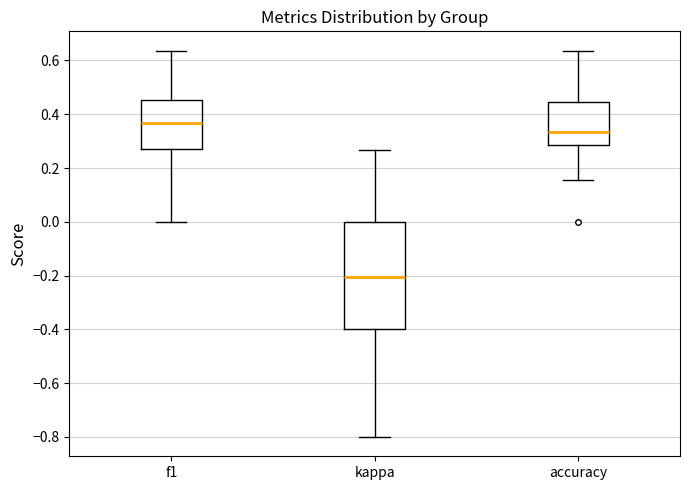

Reading left to right, read every box against the y-axis: the position of its median line, the range the box covers, and the ends of its whiskers. The values are not printed on the chart, so give them approximately, as read against the axis.

f1: median 0.36, box 0.28 to 0.46, whiskers 0.00 to 0.64
kappa: median -0.20, box -0.40 to 0.00, whiskers -0.80 to 0.26
accuracy: median 0.34, box 0.28 to 0.44, whiskers 0.16 to 0.64